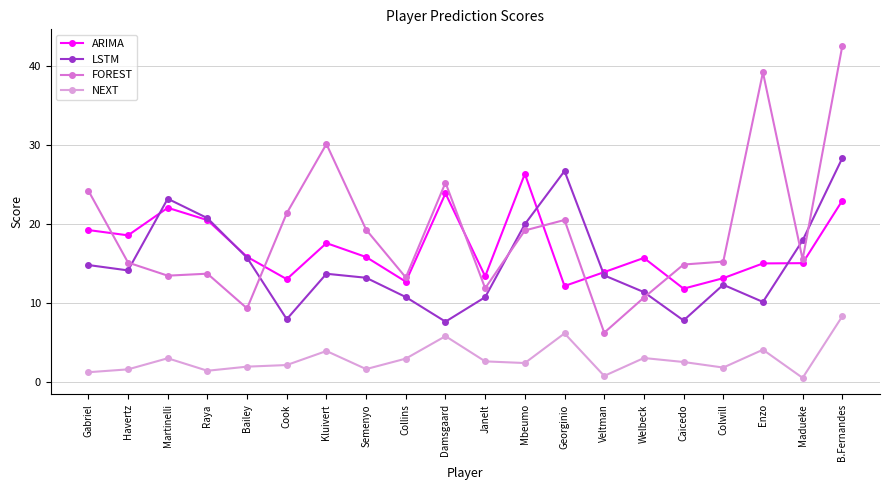

Between Gabriel and Caicedo, which series saw the biggest shift?

FOREST